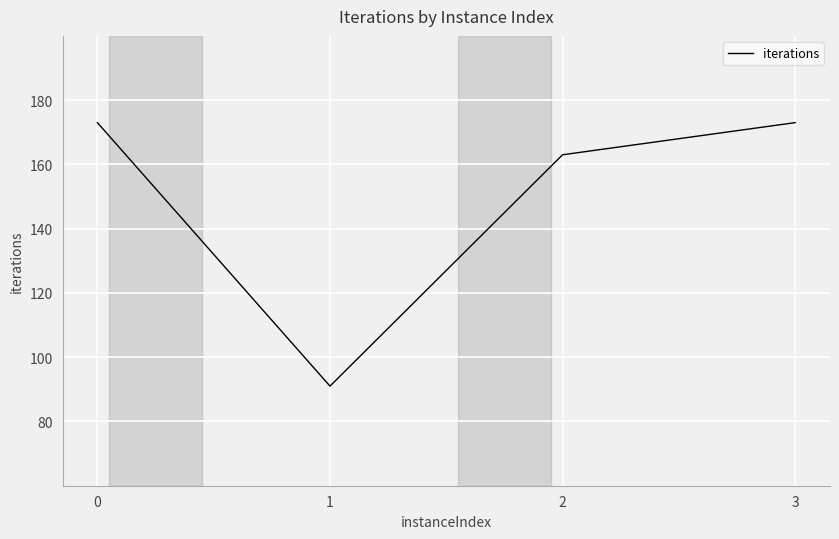

How many series are shown in this chart?

1